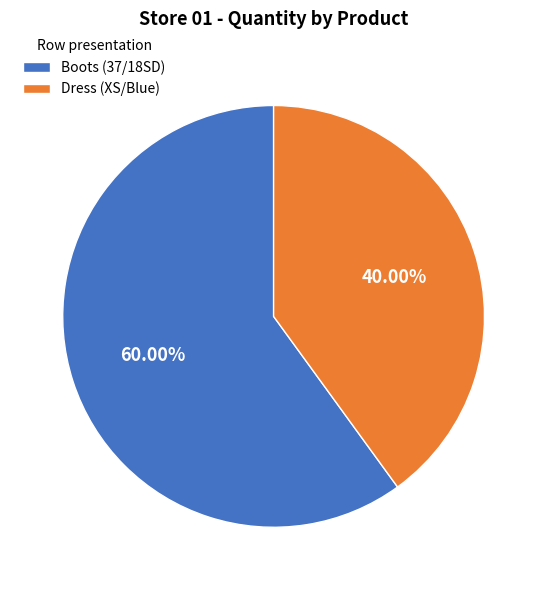

Which category accounts for the majority?

Boots (37/18SD)